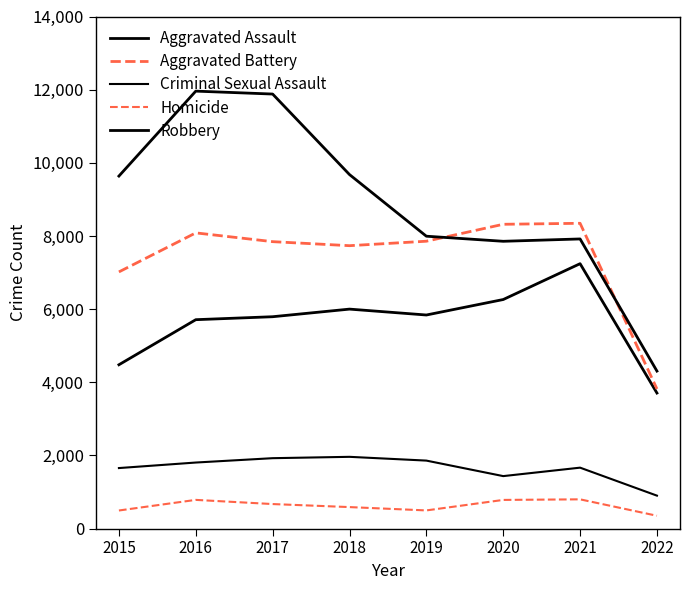

Is this an area chart (filled region under the line)?

No